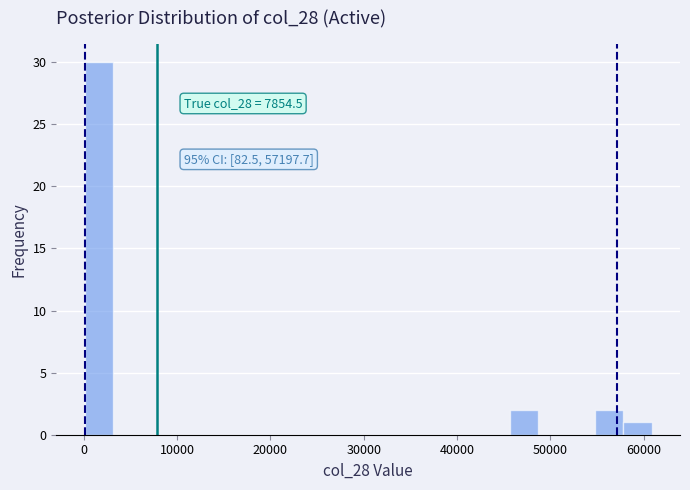

Around what value on the x-axis is the tallest bar? Give the approximate position of its centre, as read against the axis.

2000